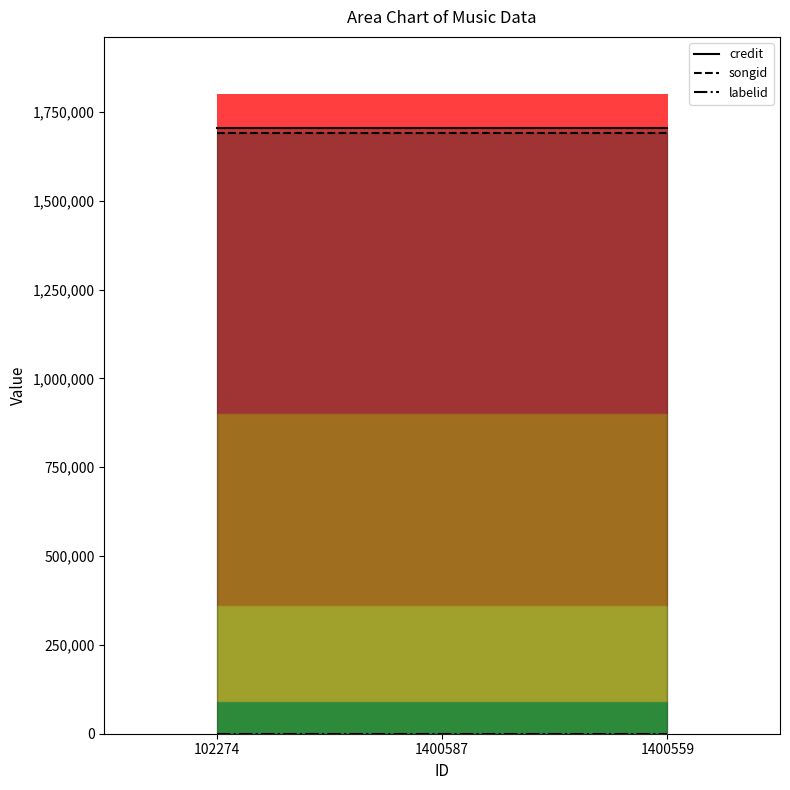

Which series changed the most between 1400587 and 1400559?

credit